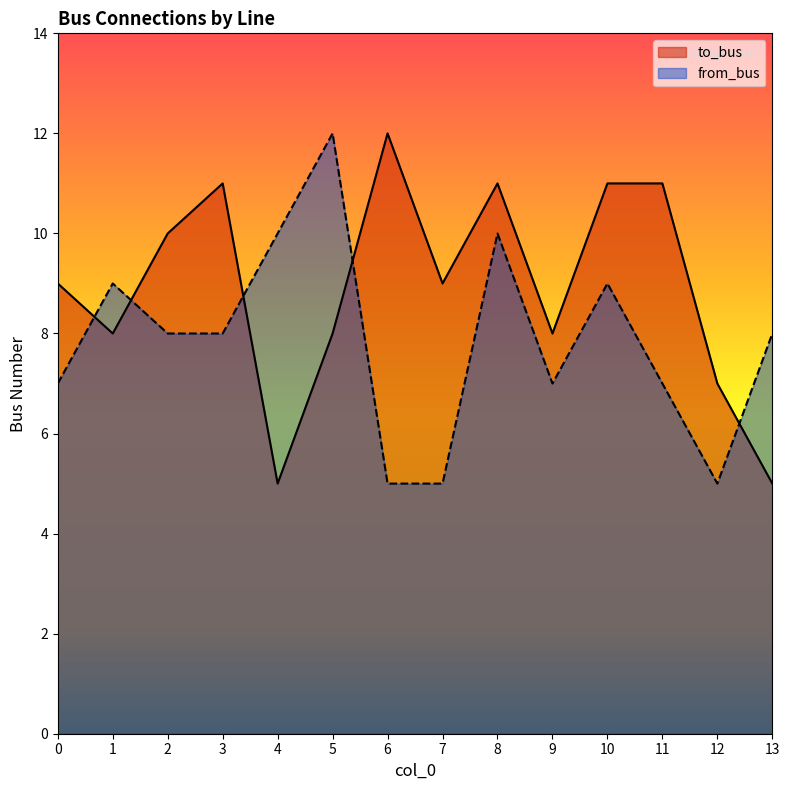

Reading left to right, what are all the values shown in this chart?

to_bus: 0=9	1=8	2=10	3=11	4=5	5=8	6=12	7=9	8=11	9=8	10=11	11=11	12=7	13=5
from_bus: 0=7	1=9	2=8	3=8	4=10	5=12	6=5	7=5	8=10	9=7	10=9	11=7	12=5	13=8